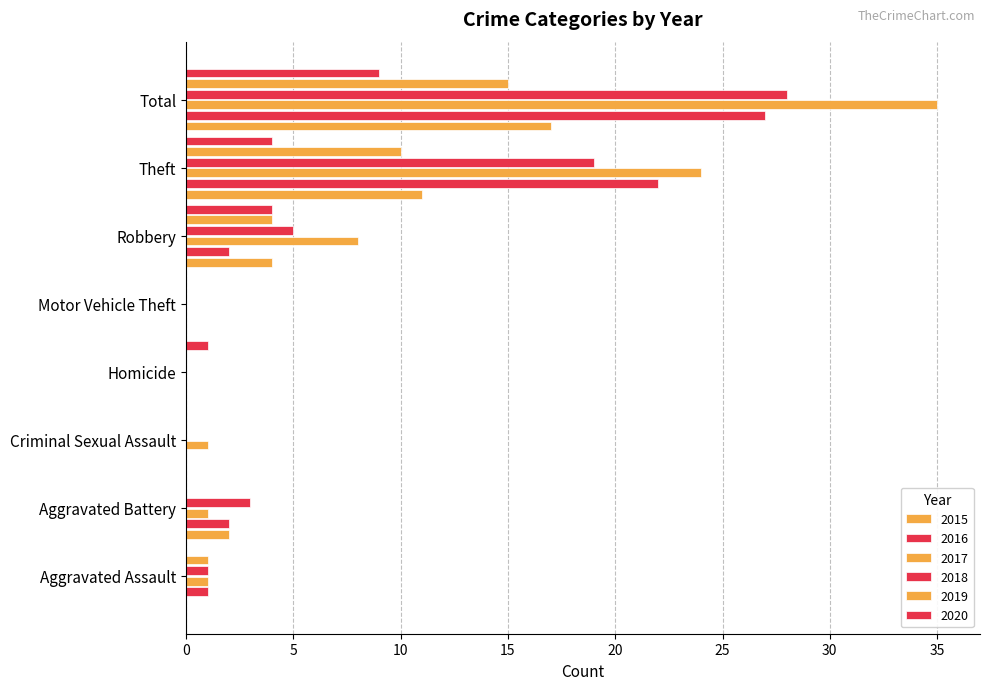

Count the number of data series in this chart.

6